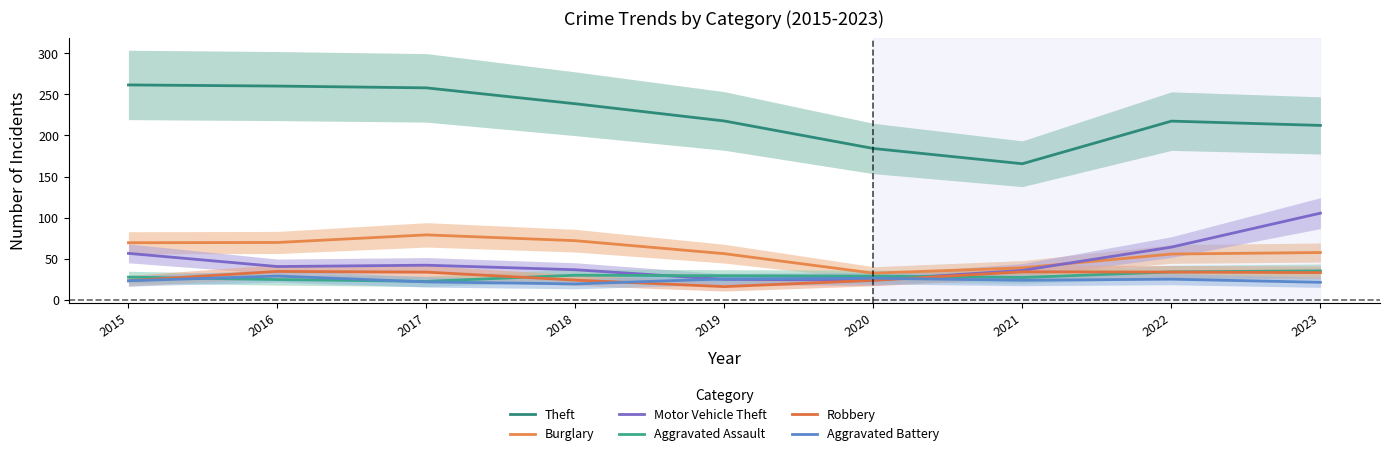

The Robbery series shows 15.9 at 2019. True or false?

True